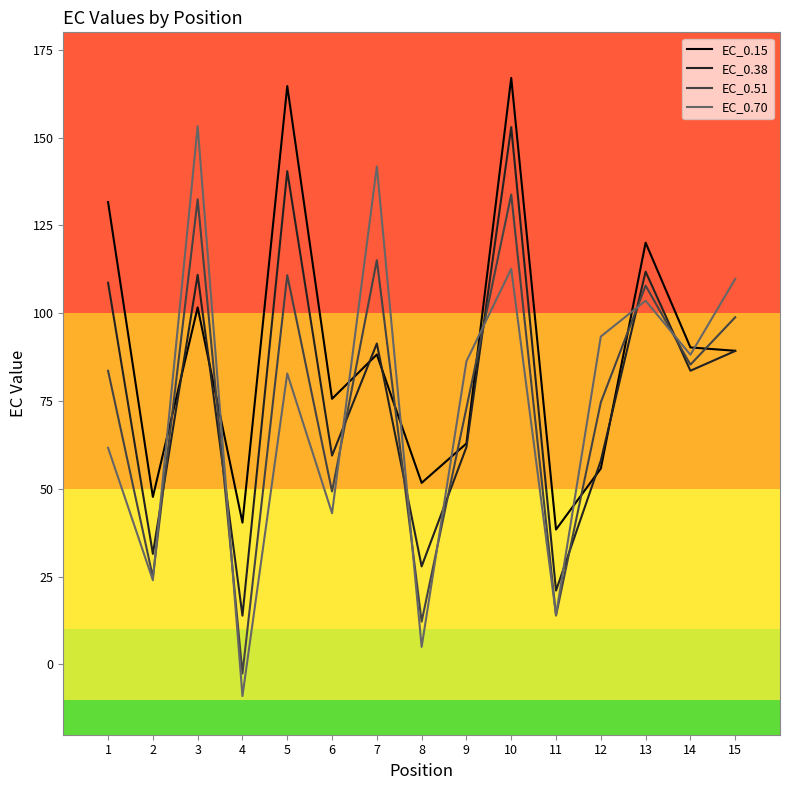

Where do EC_0.51 and EC_0.15 first cross each other?

2 and 3